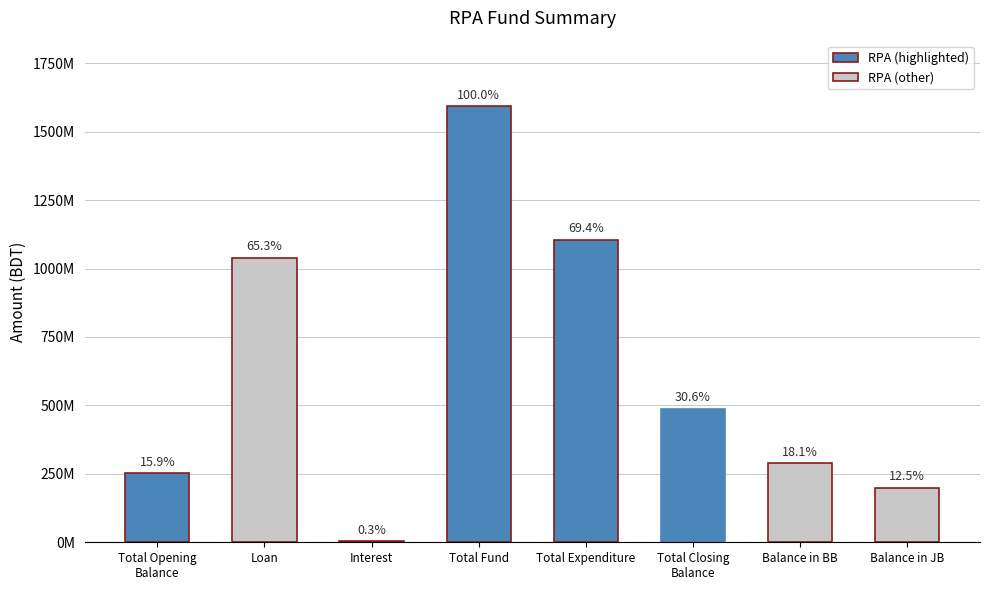

How many categories are shown in the chart?

8